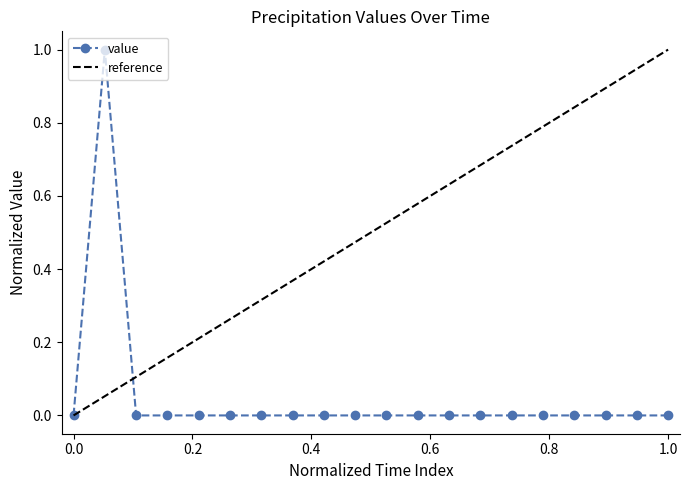

True or false: the data shows 1 at 0.0.

False